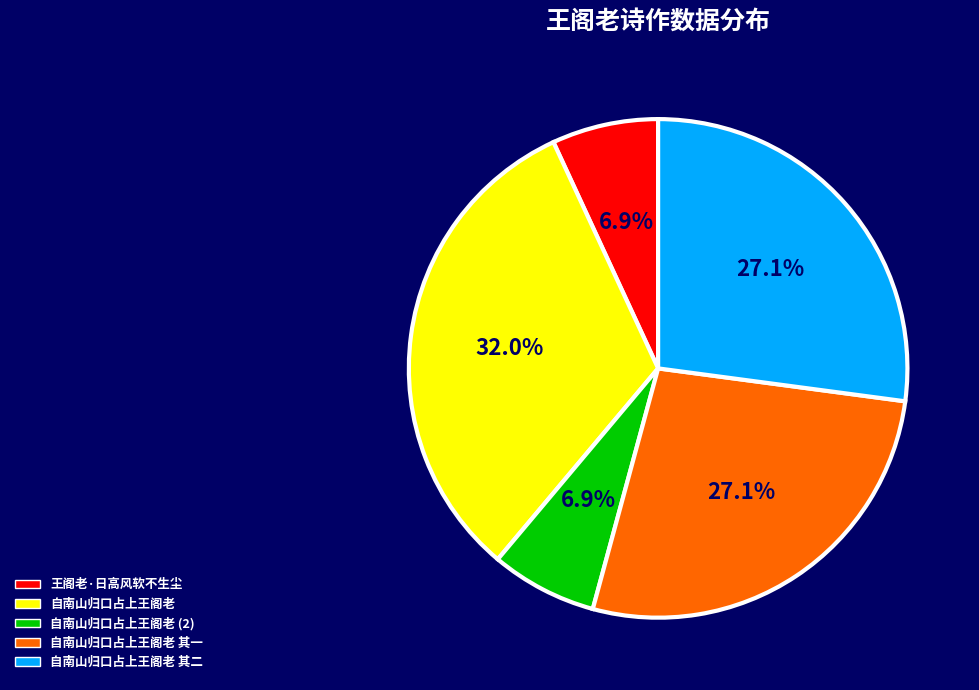

Does 自南山归口占上王阁老 represent more than half of the total?

No